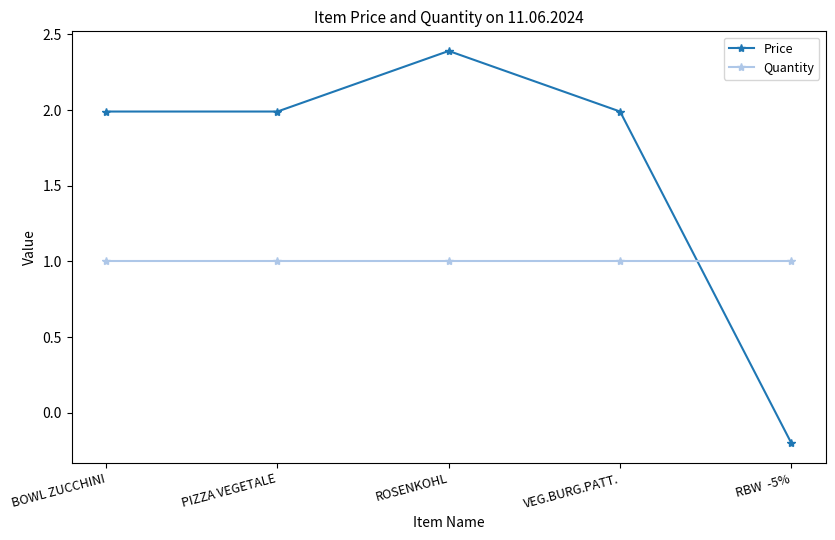

Read the Quantity value at VEG.BURG.PATT..

1.0